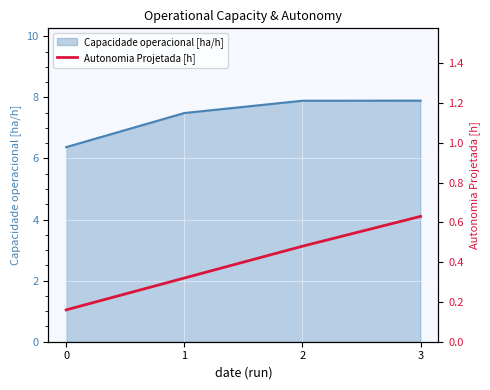

True or false: Capacidade operacional [ha/h] has more than 1 interior local peaks.

False